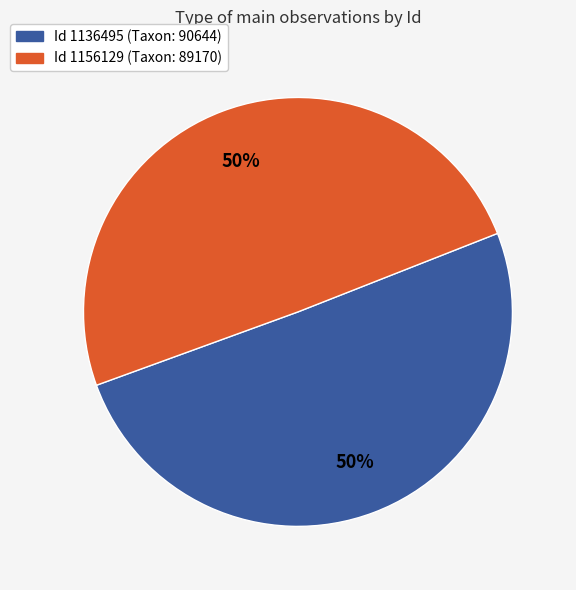

How many segments does this pie chart have?

2